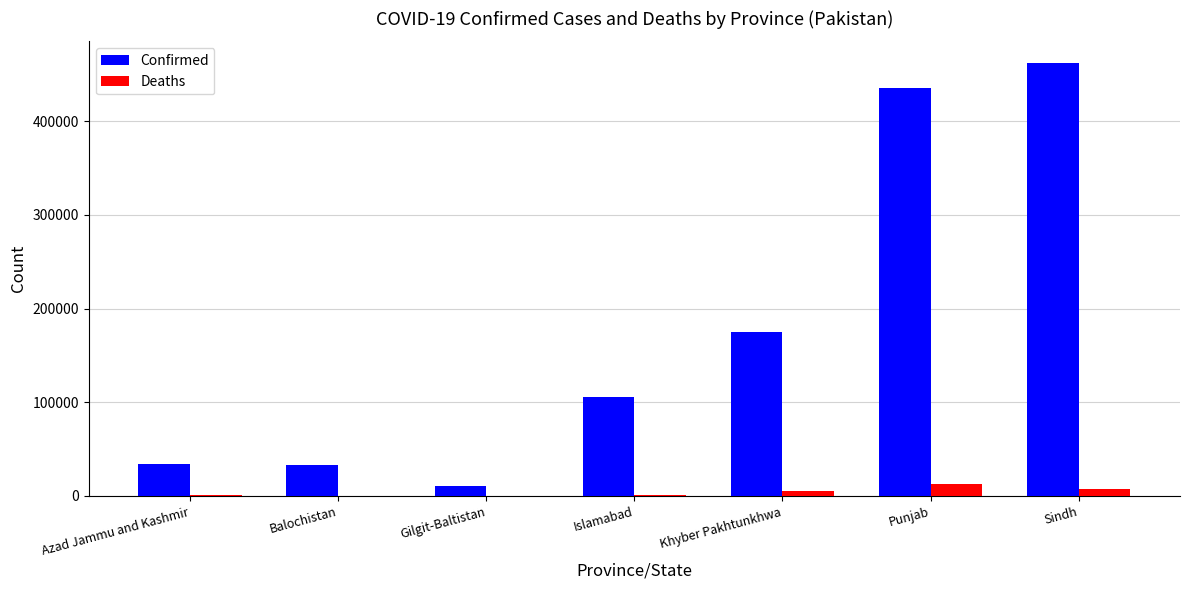

How many groups of bars are there?

7